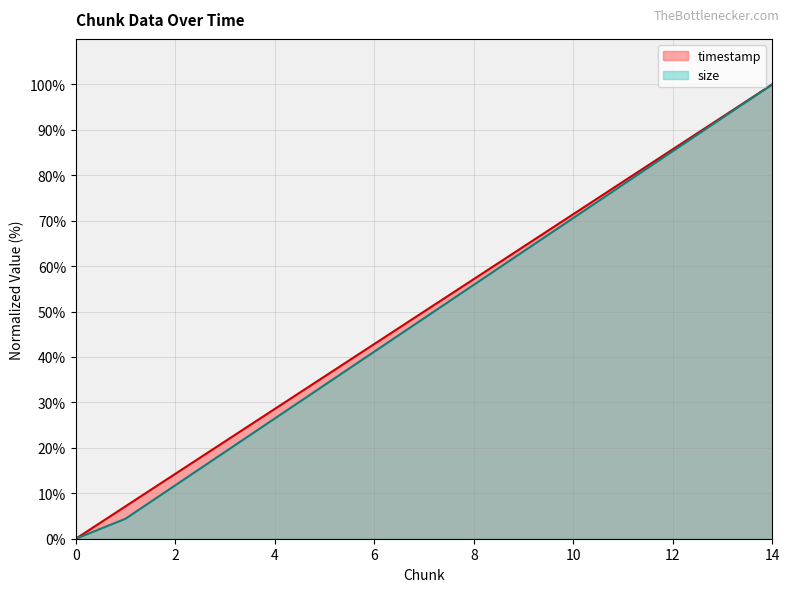

List the series in order of their overall mean, lowest first.

size, timestamp